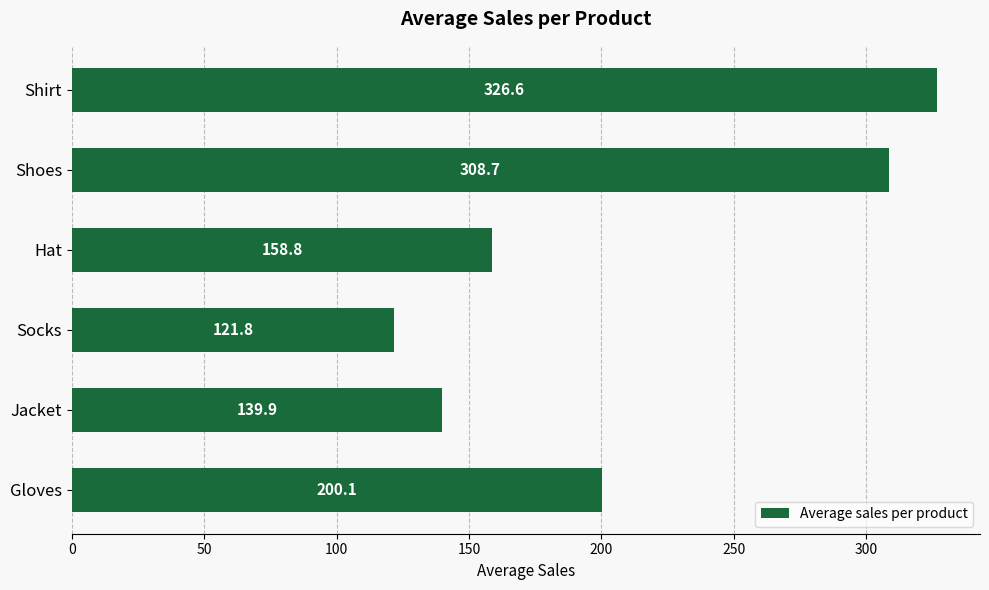

How many bars are there in total?

6